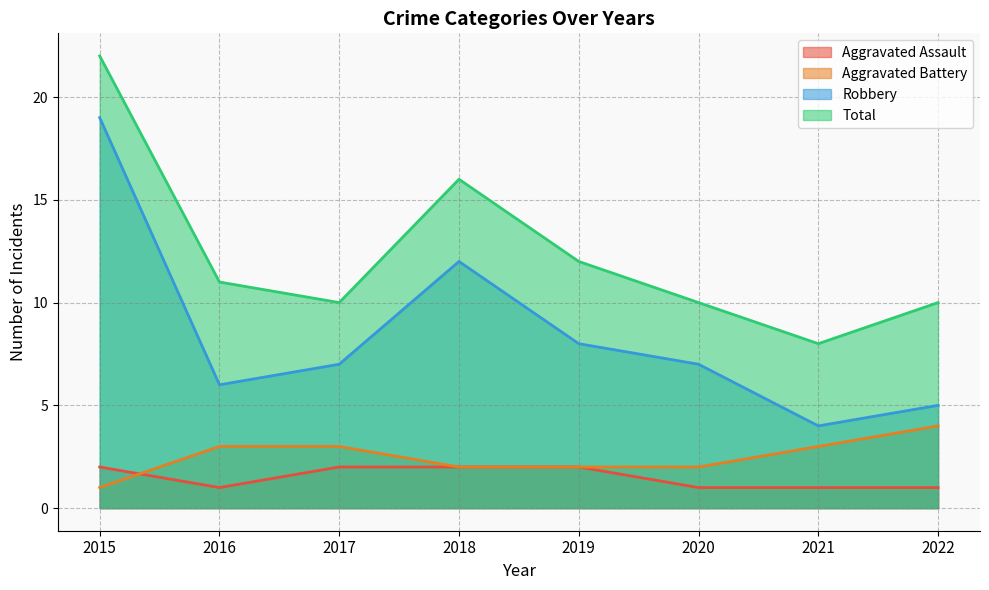

True or false: Robbery and Total intersect in this chart.

False